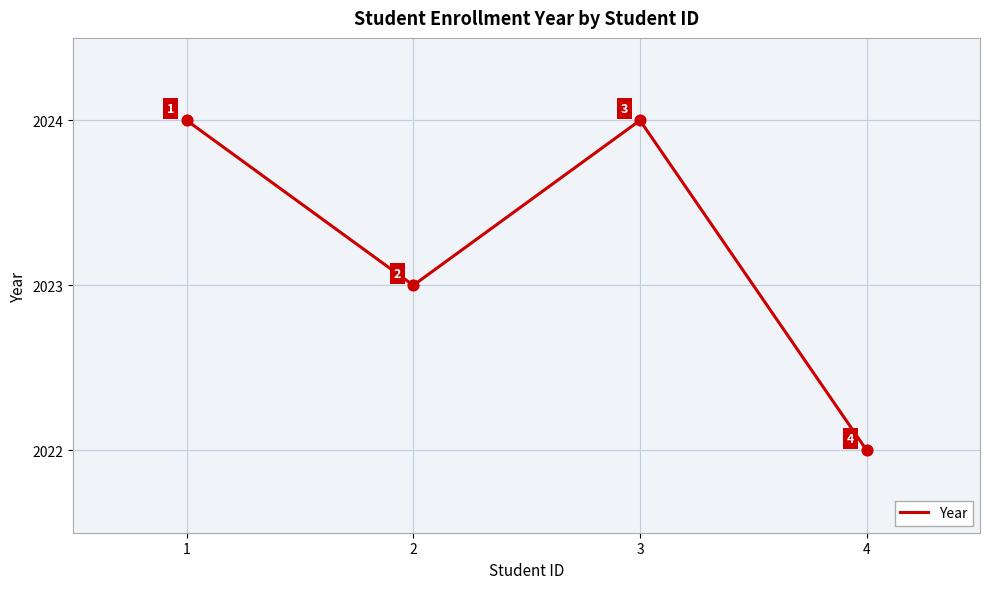

What is the ratio of the value at 2 to the value at 4?

1.0